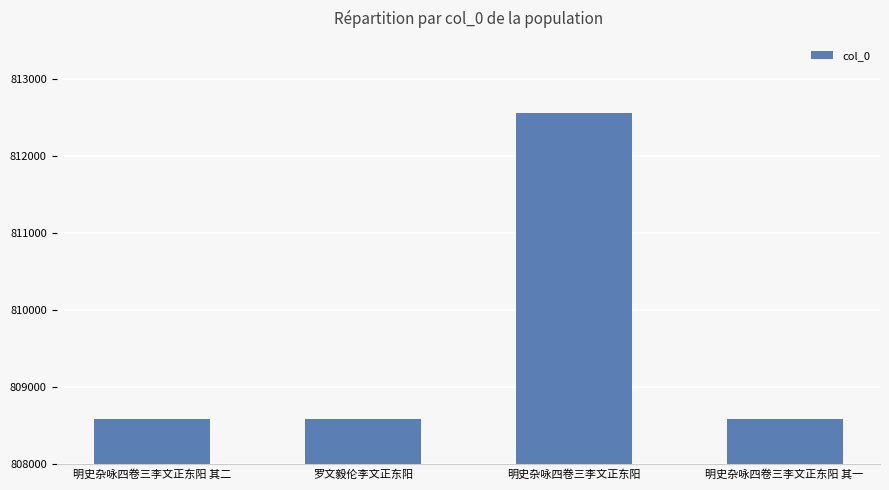

What is the label of the 1st bar from the right?

明史杂咏四卷三李文正东阳 其一